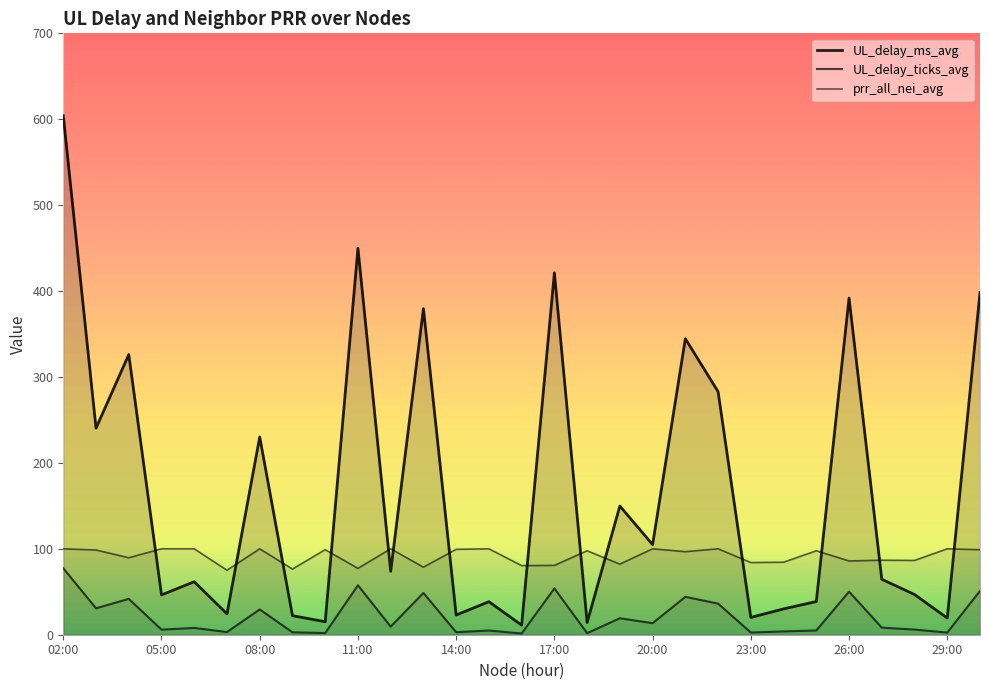

The UL_delay_ms_avg series shows 4.3 at 10:00. True or false?

False